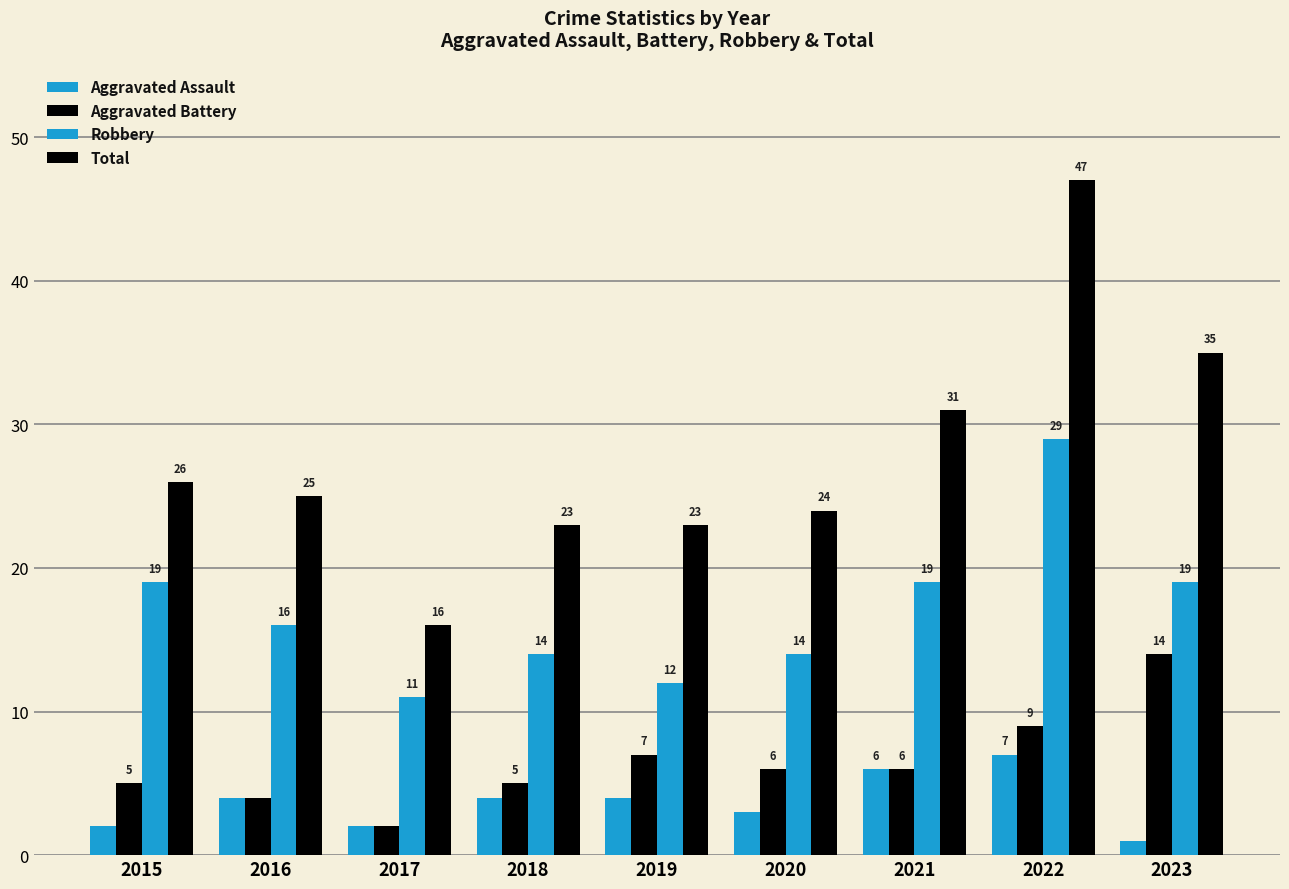

The value of Robbery at 2023 is 19. True or false?

True